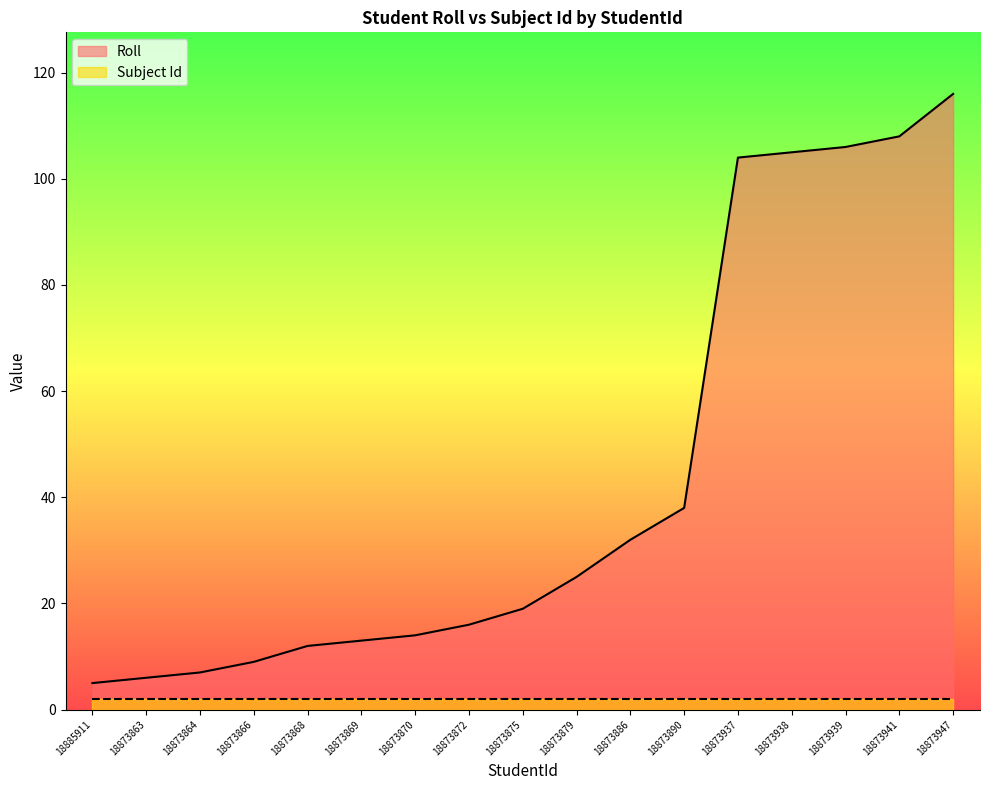

Rank the categories by value from lowest to highest.

18885911, 18873863, 18873864, 18873866, 18873868, 18873869, 18873870, 18873872, 18873875, 18873879, 18873886, 18873890, 18873937, 18873938, 18873939, 18873941, 18873947